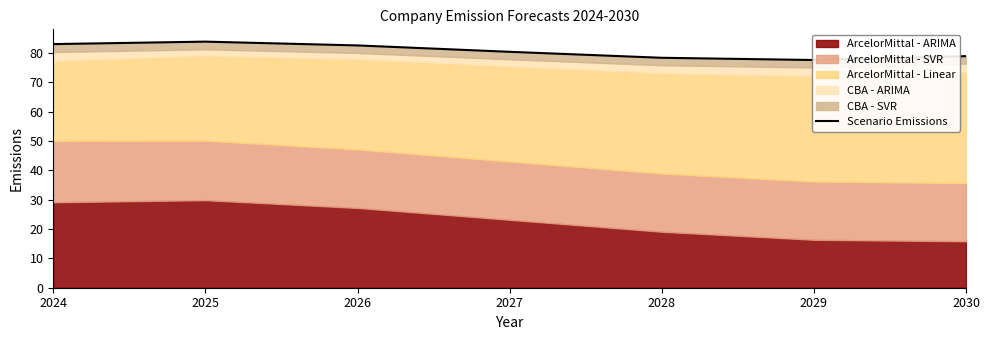

What is the ratio of the value at 2025 to the value at 2028?

1.1